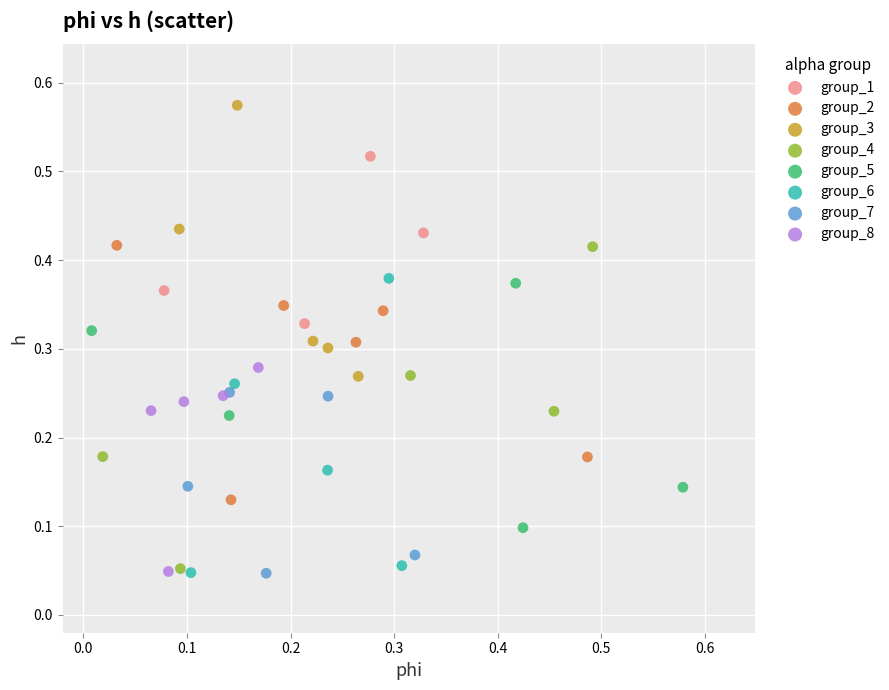

Which series has the largest Y range (max minus min)?

group_4